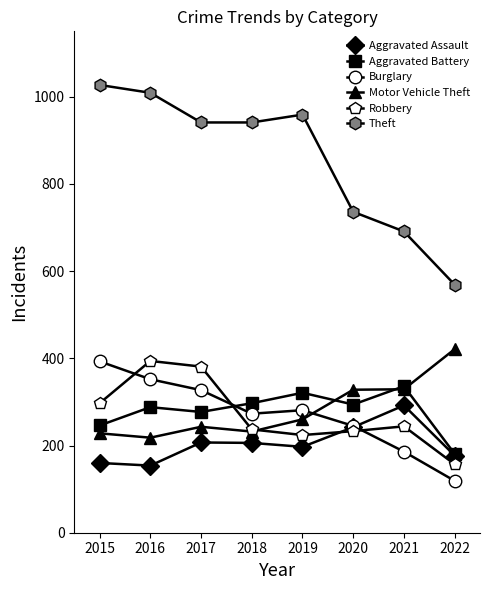

Where does the Aggravated Battery series first go above 294?

2018